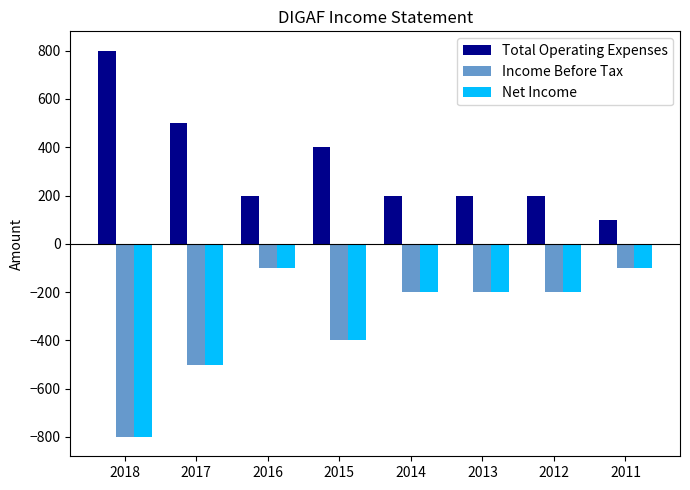

Which series has the largest total across all categories?

Total Operating Expenses